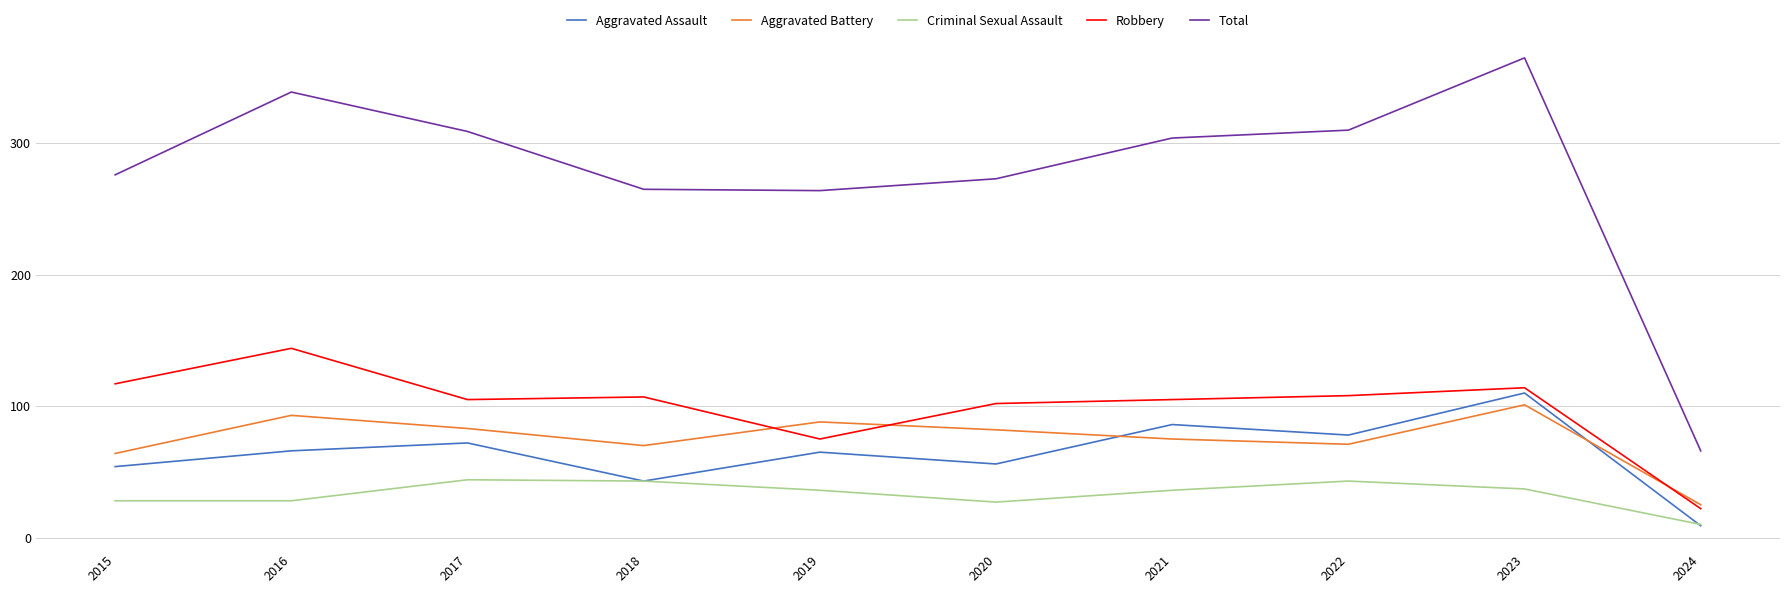

The Criminal Sexual Assault series shows 44 at 2017. True or false?

True